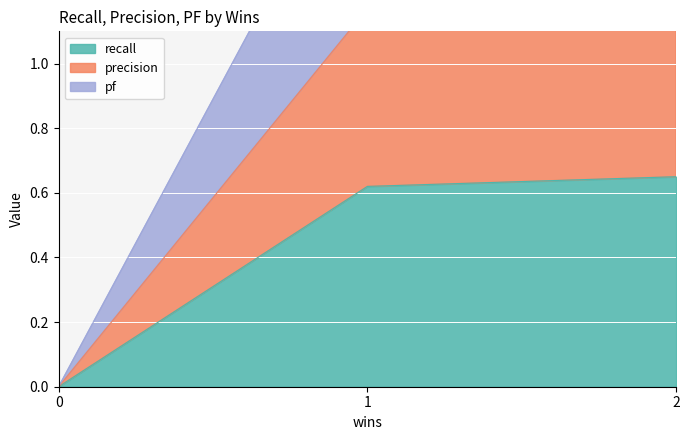

True or false: recall has a value of 0.2 at 0.

False